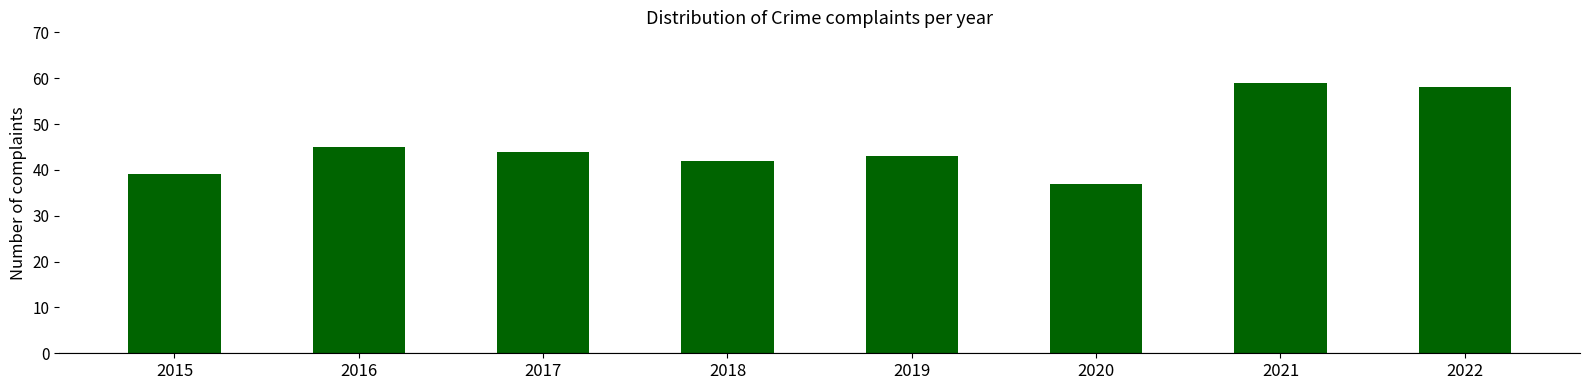

Count the number of categories in the chart.

8